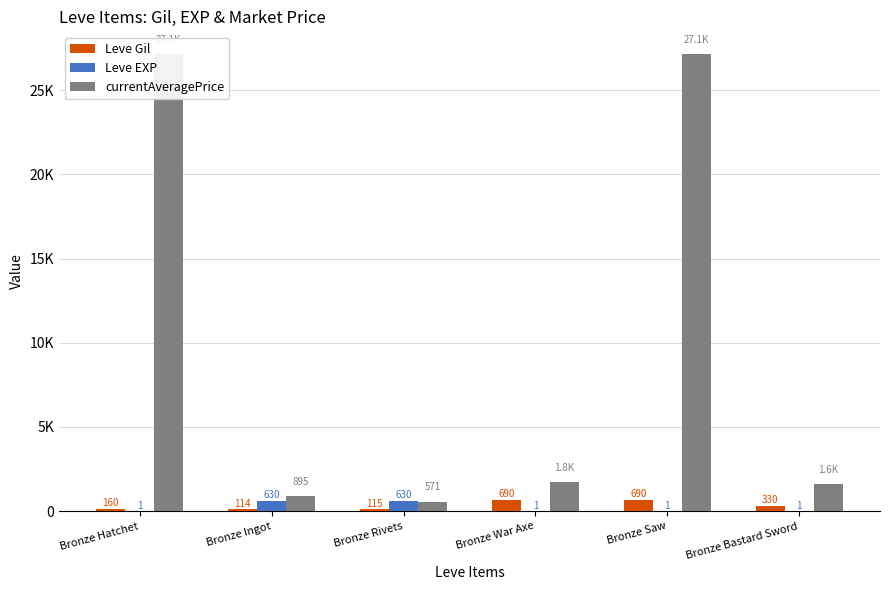

What is the label of the 2nd bar from the right?

Bronze Saw